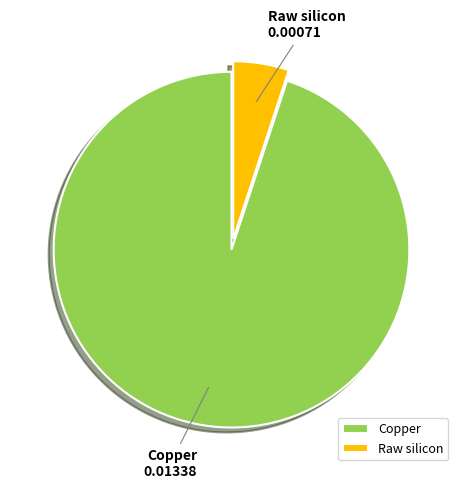

Is the sum of Copper and Raw silicon greater than half?

Yes